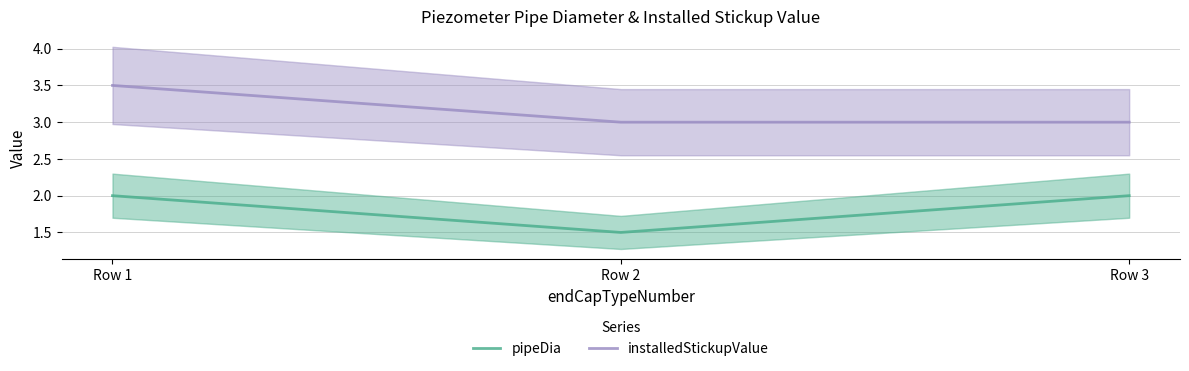

Rank the series at Row 3 from highest to lowest value.

installedStickupValue, pipeDia